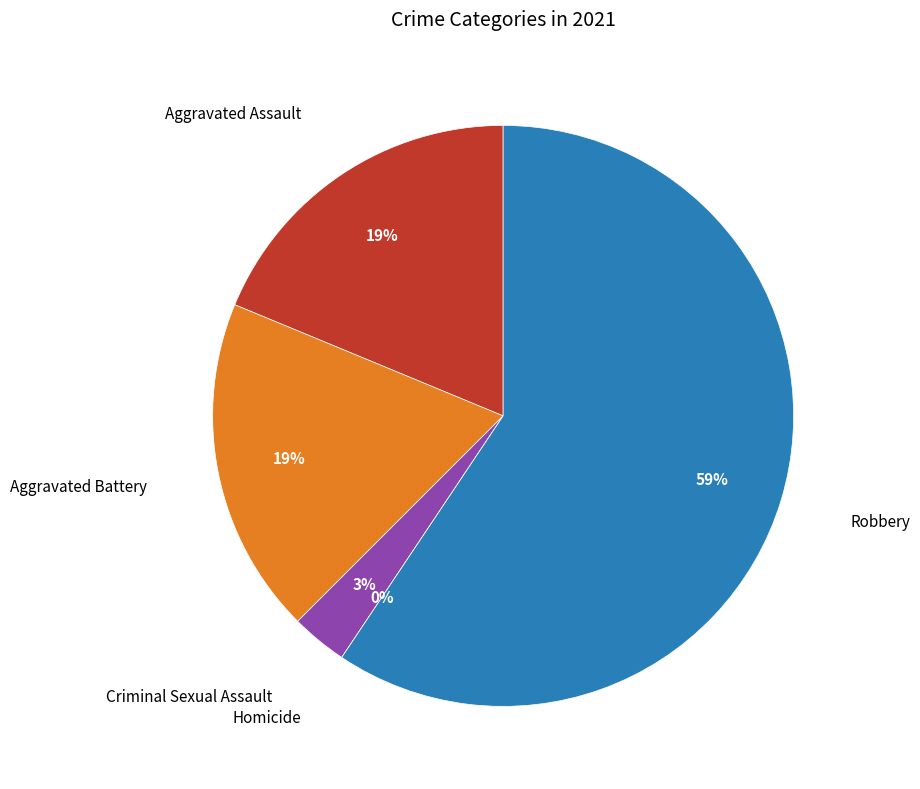

Which category has the biggest portion of the pie?

Robbery